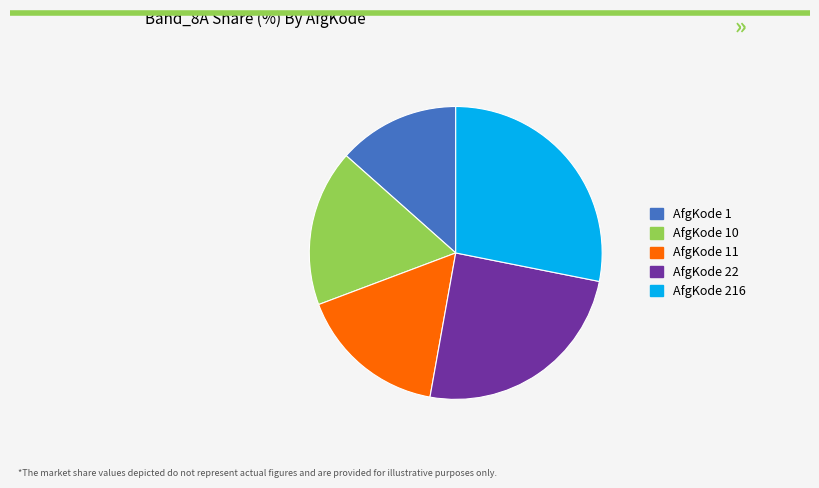

Rank the categories by value from highest to lowest.

AfgKode 216, AfgKode 22, AfgKode 10, AfgKode 11, AfgKode 1